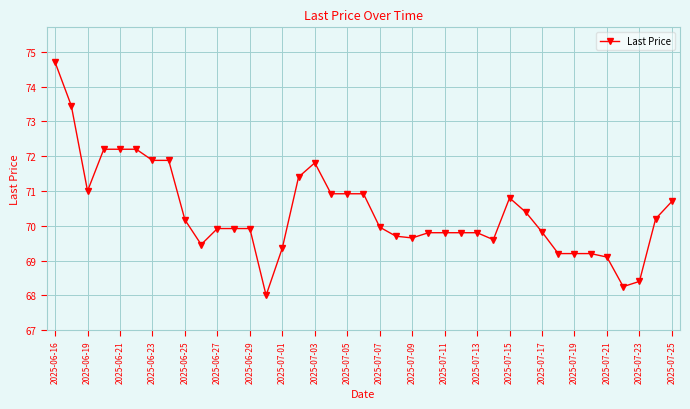

What is the smallest value displayed?

68.0